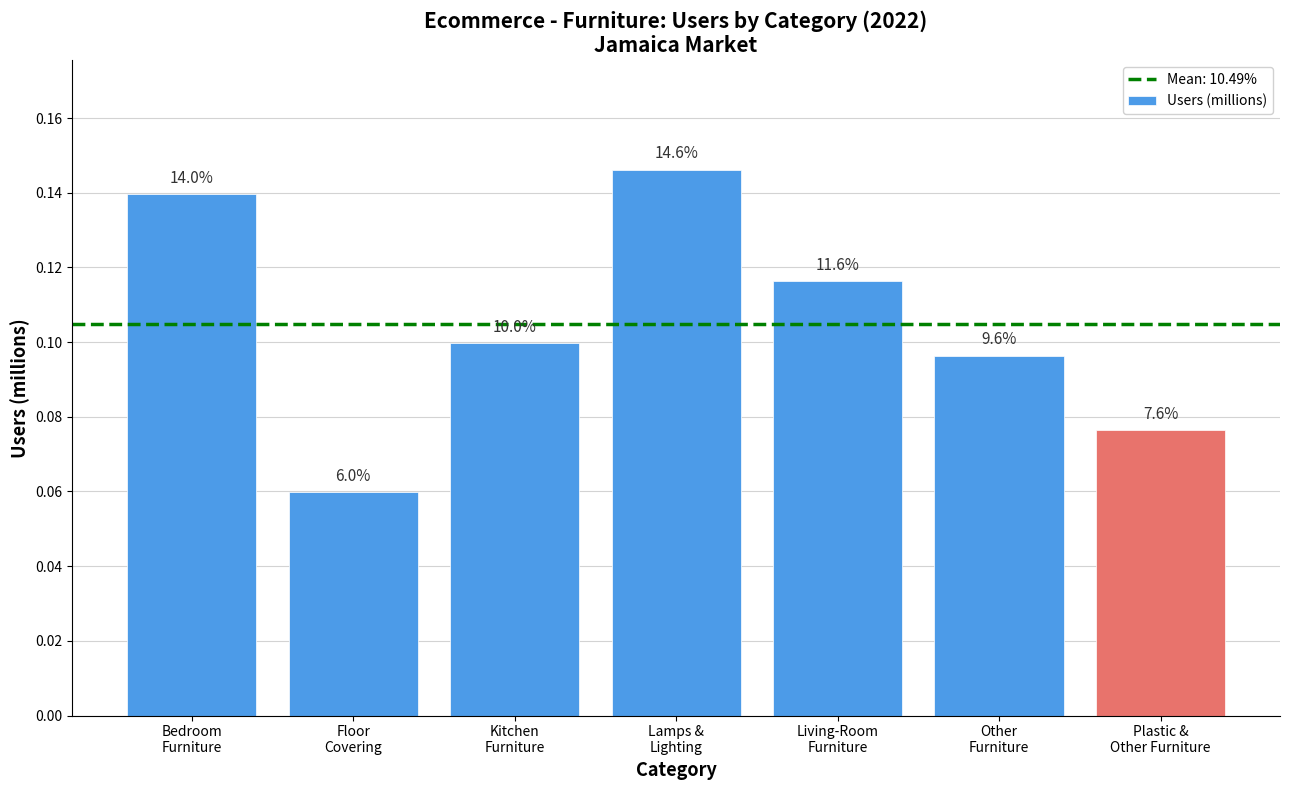

List the labels in order of value, largest first.

Lamps &
Lighting, Bedroom
Furniture, Living-Room
Furniture, Kitchen
Furniture, Other
Furniture, Plastic &
Other Furniture, Floor
Covering